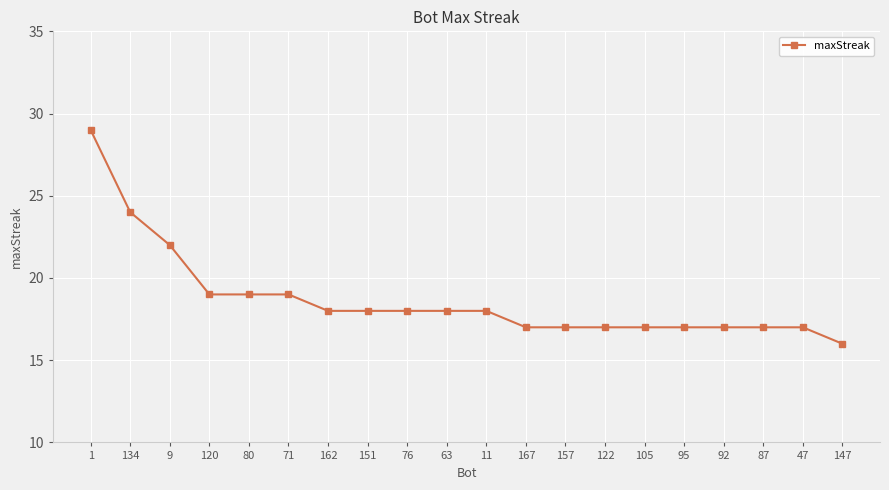

What is the label of the 4th point from the left?

120